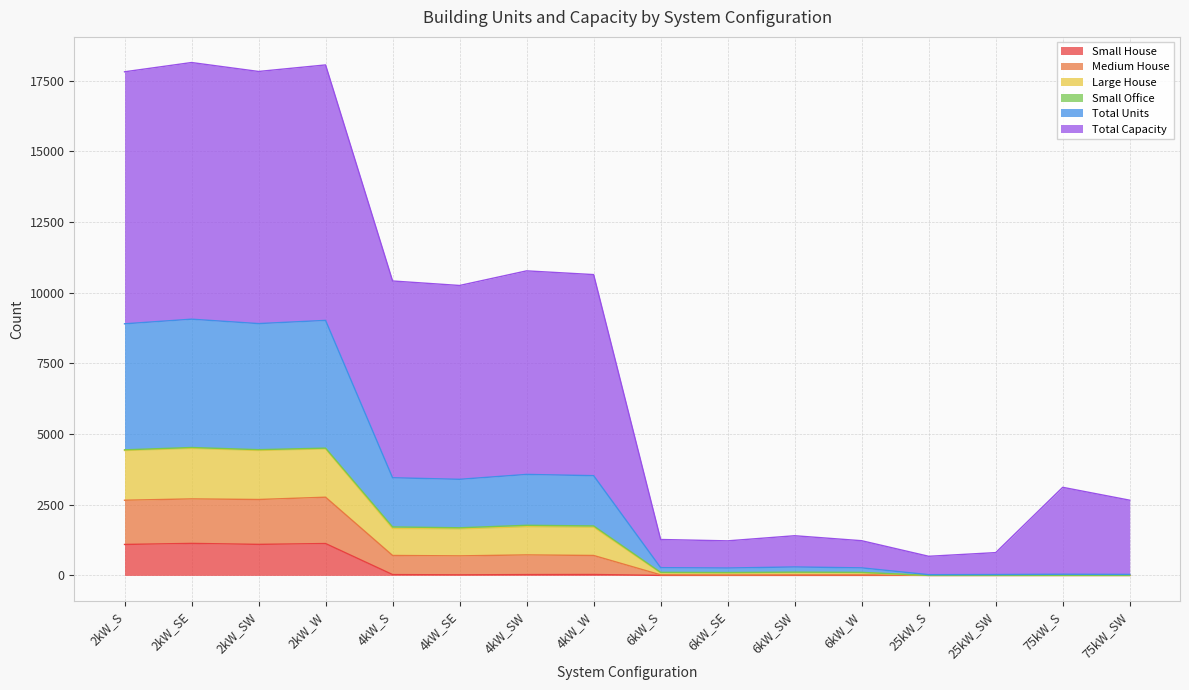

True or false: Small House and Total Units intersect in this chart.

False